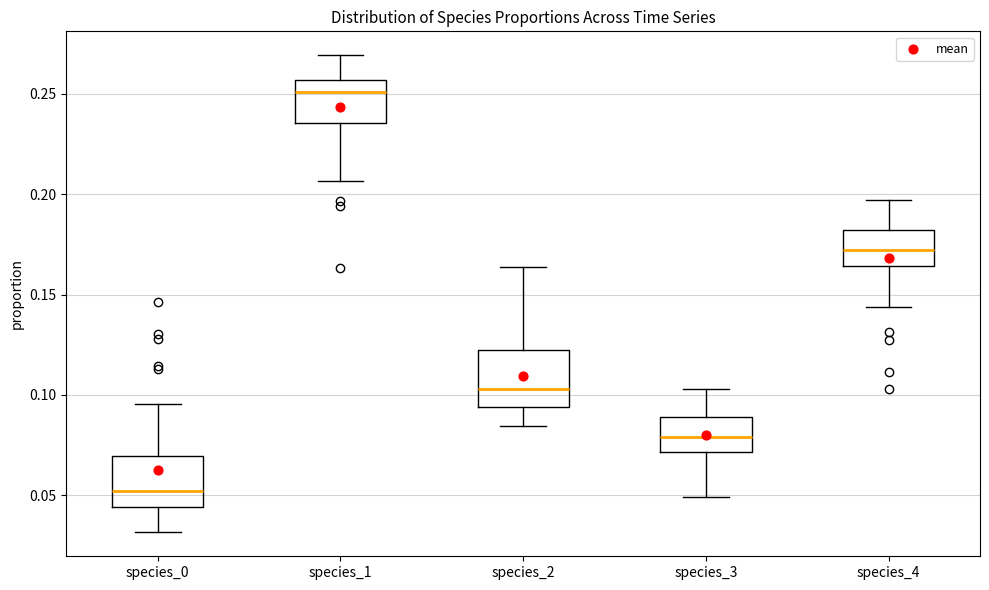

Reading left to right, read every box against the y-axis: the position of its median line, the range the box covers, and the ends of its whiskers. The values are not printed on the chart, so give them approximately, as read against the axis.

species_0: median 0.050, box 0.045 to 0.070, whiskers 0.030 to 0.095
species_1: median 0.250, box 0.235 to 0.255, whiskers 0.205 to 0.270
species_2: median 0.105, box 0.095 to 0.120, whiskers 0.085 to 0.165
species_3: median 0.080, box 0.070 to 0.090, whiskers 0.050 to 0.105
species_4: median 0.170, box 0.165 to 0.180, whiskers 0.145 to 0.195